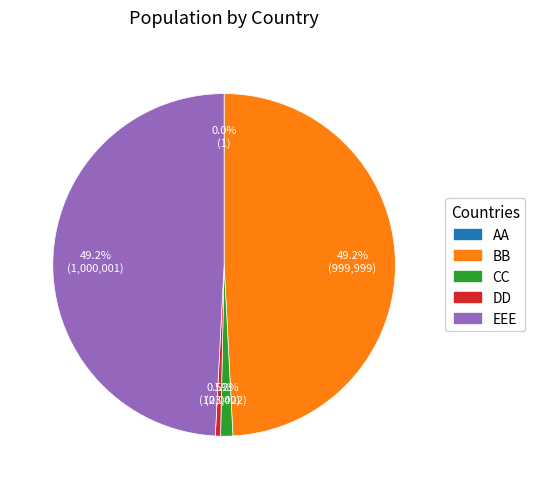

To the nearest percent, what is the average slice percentage?

20%